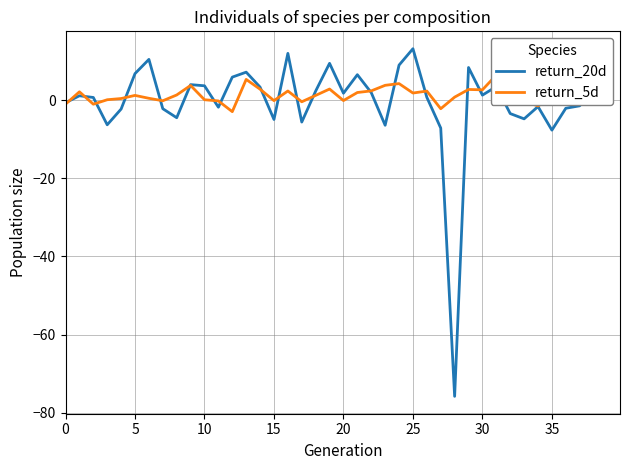

The value of return_20d at 29 is 12.7. True or false?

False